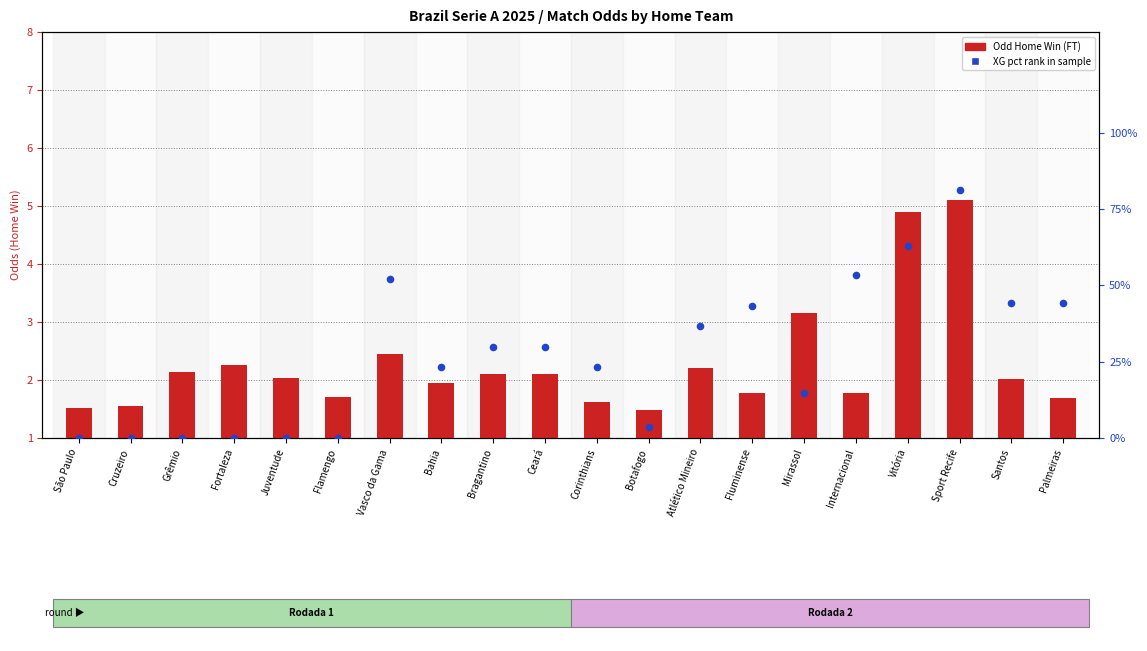

At how many categories does at least one series exceed 30?

8